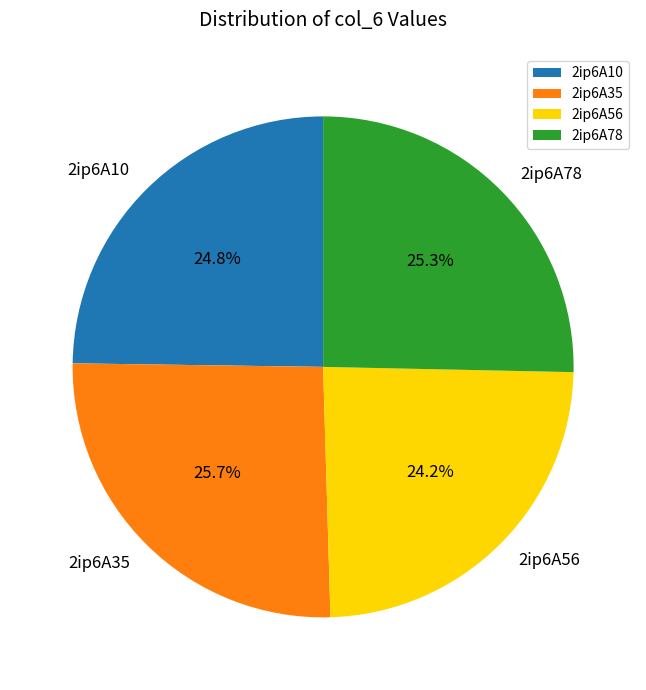

Does 2ip6A10 represent more than half of the total?

No